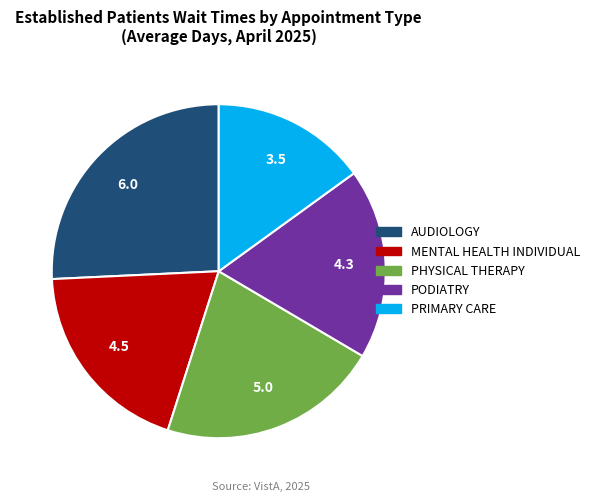

How many segments does this pie chart have?

5